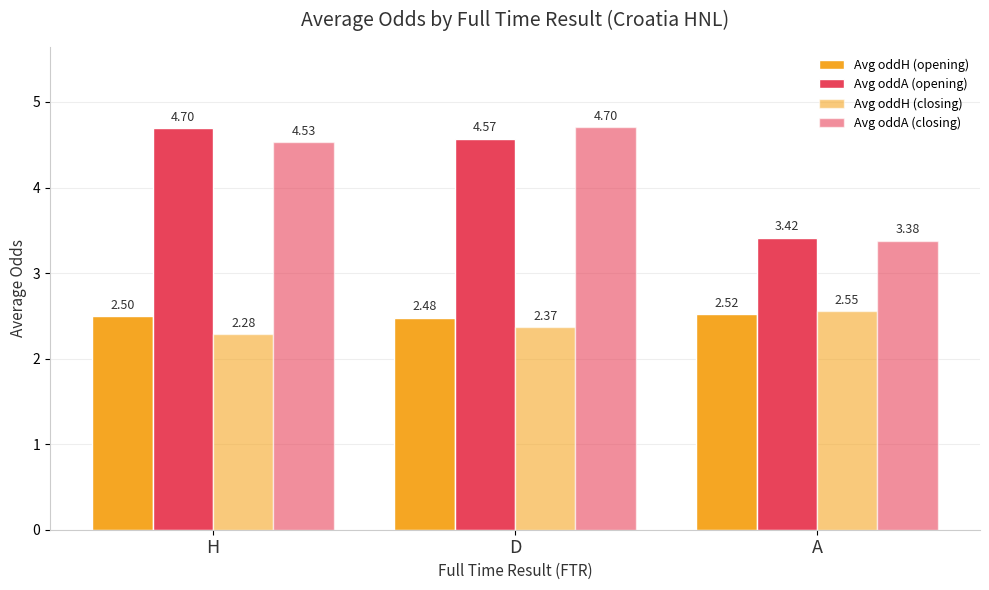

At A, list the series in order from largest to smallest.

Avg oddA (opening), Avg oddA (closing), Avg oddH (closing), Avg oddH (opening)